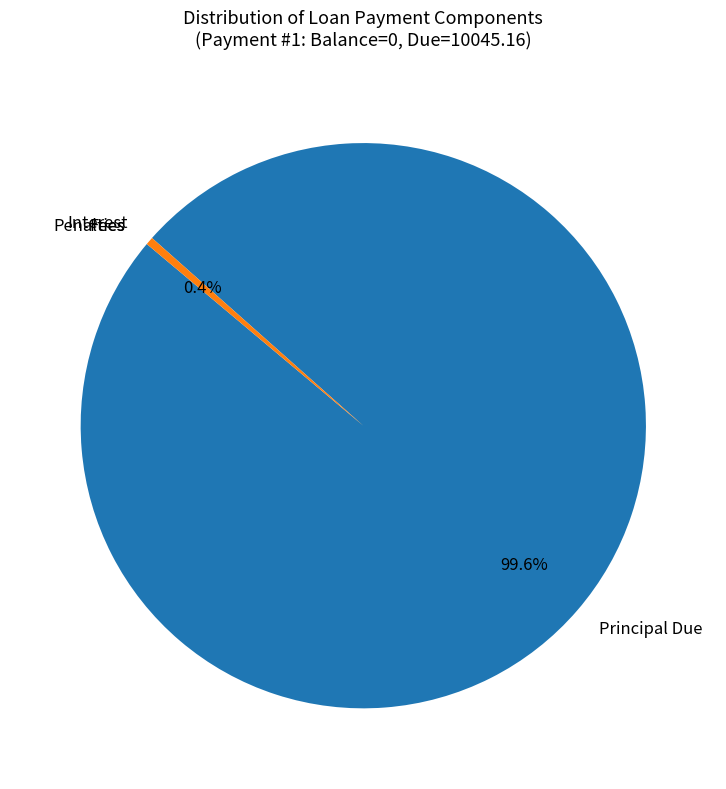

Does Principal Due represent more than half of the total?

Yes